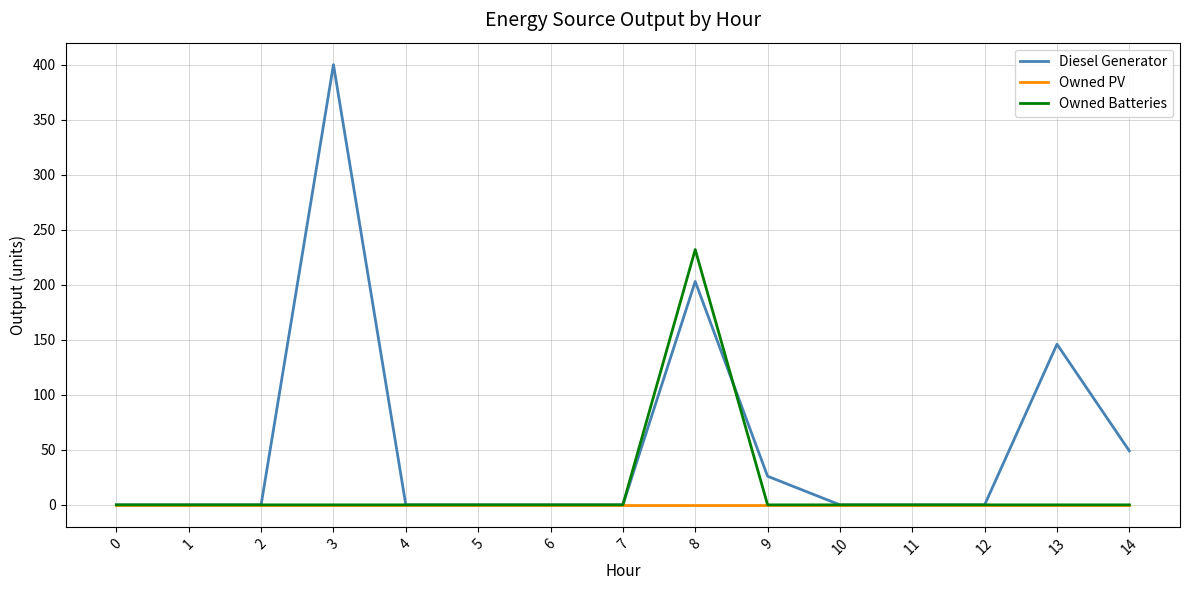

Which series changed the most between 8 and 14?

Owned Batteries